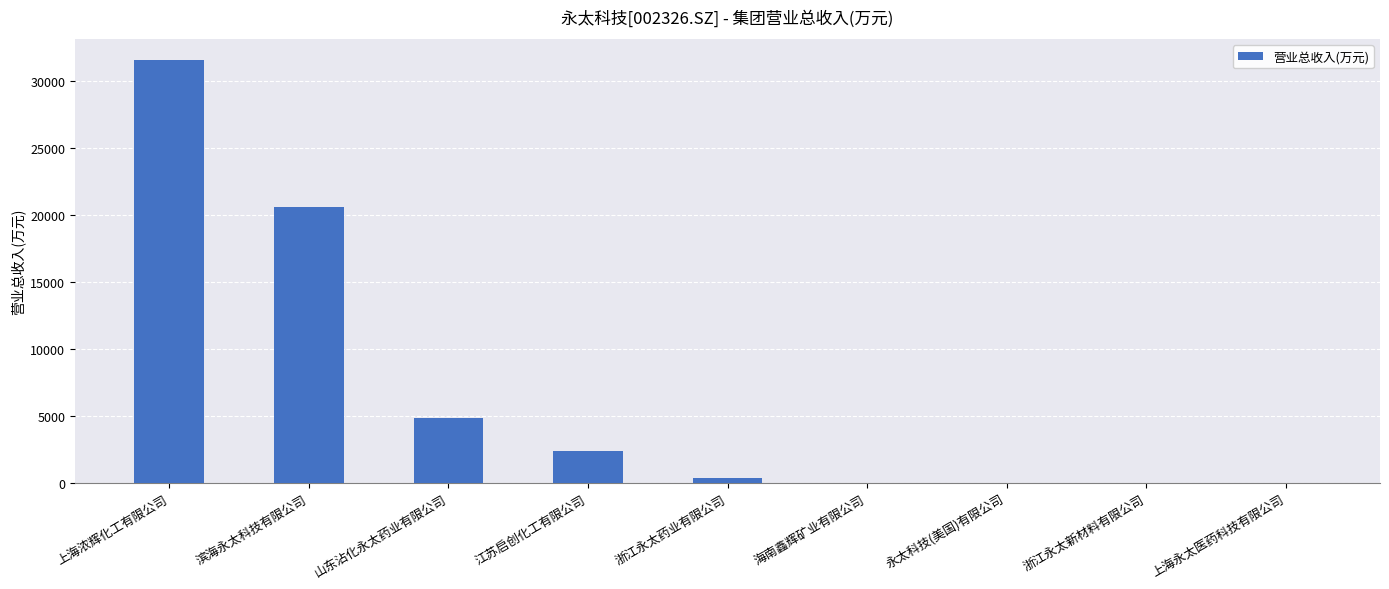

The chart shows a value of -12286.1 at 上海永太医药科技有限公司. True or false?

False